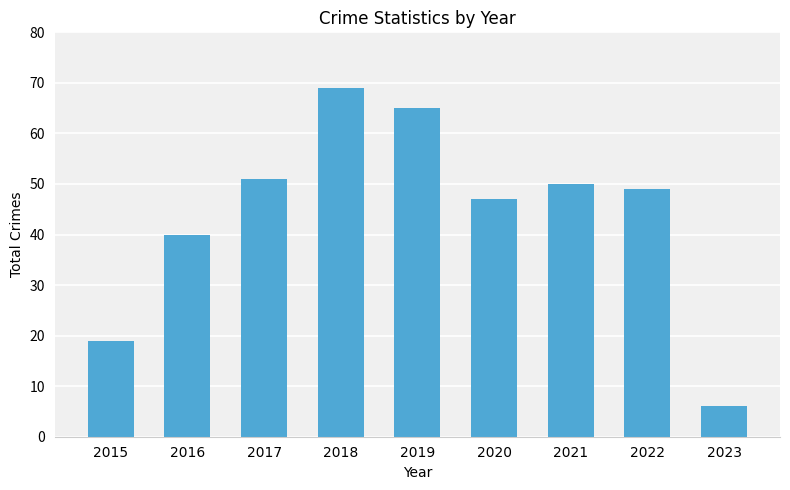

At which label is the value closest to 37?

2016